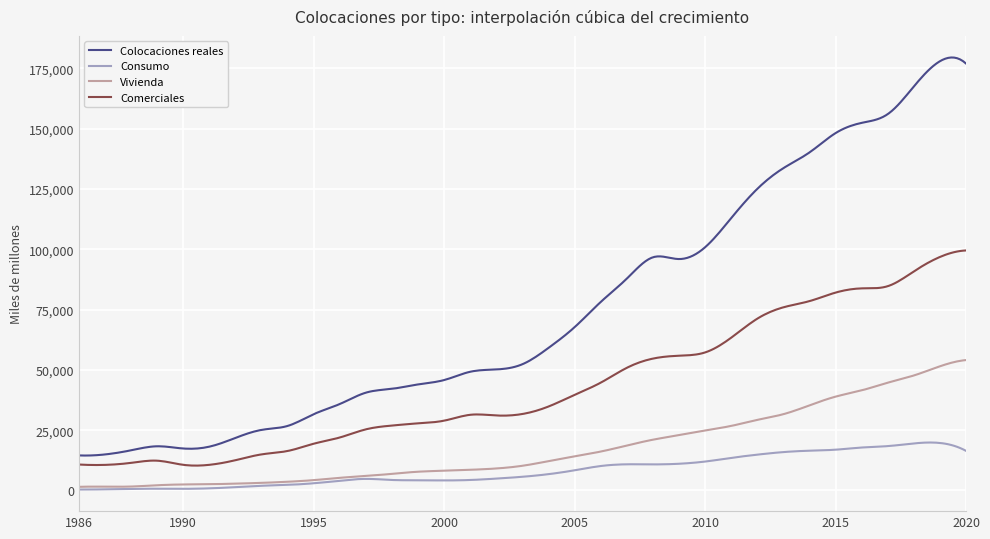

True or false: Comerciales and Vivienda intersect in this chart.

False